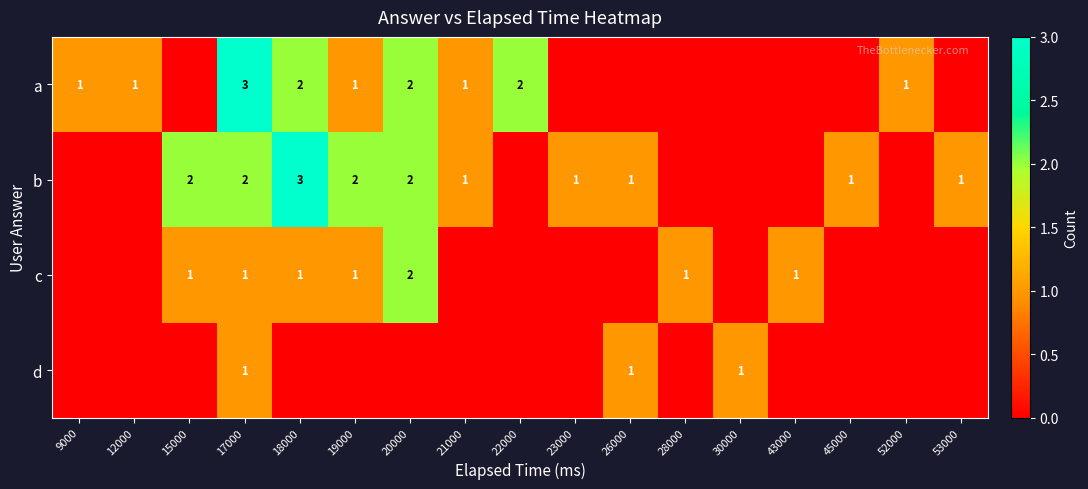

The b series shows 1 at 53000. True or false?

True